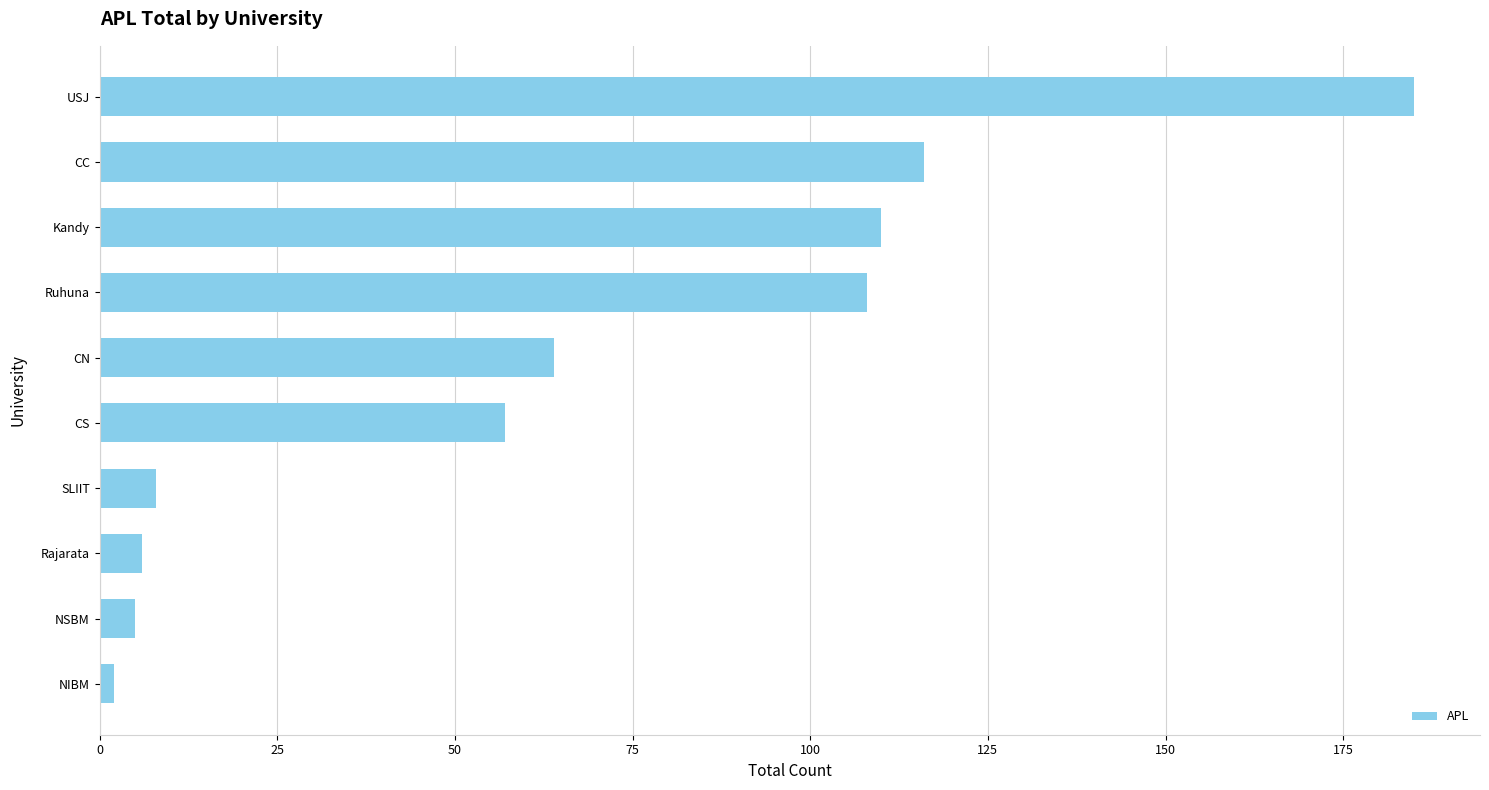

The value at Rajarata is 6. True or false?

True